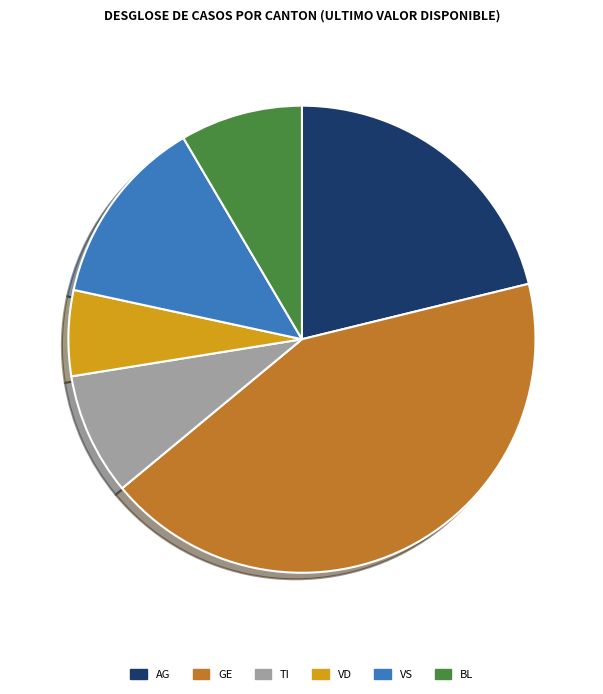

How many slices are in this pie chart?

6